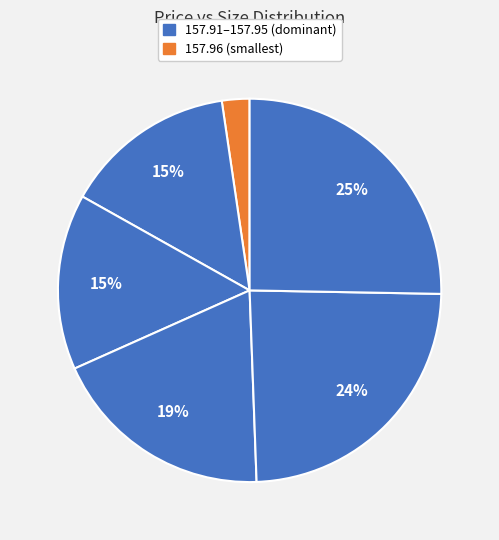

Does any single category account for the majority?

No